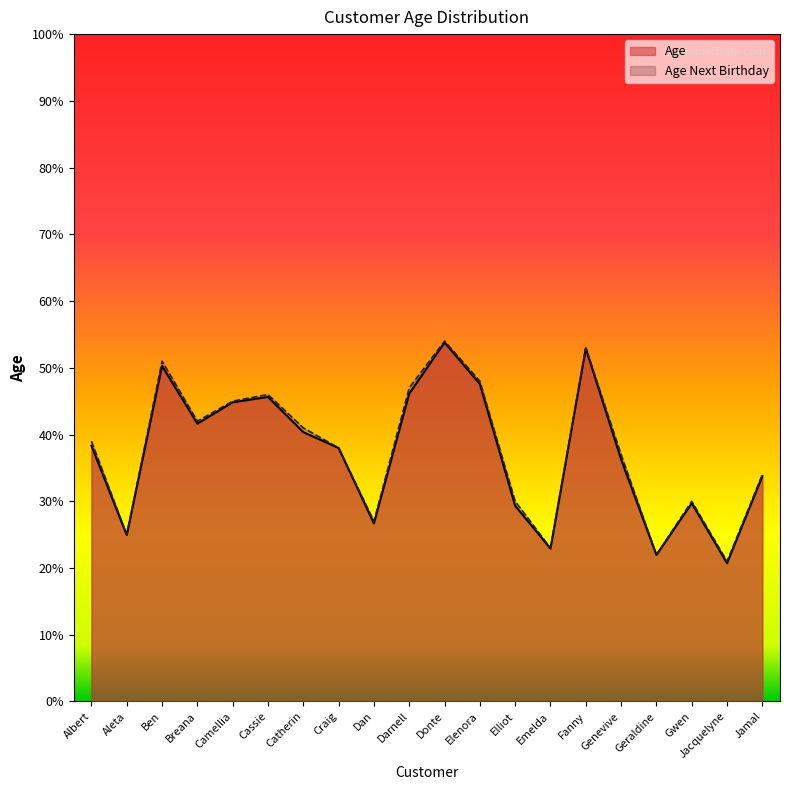

How many data points in Age are less than 38?

10